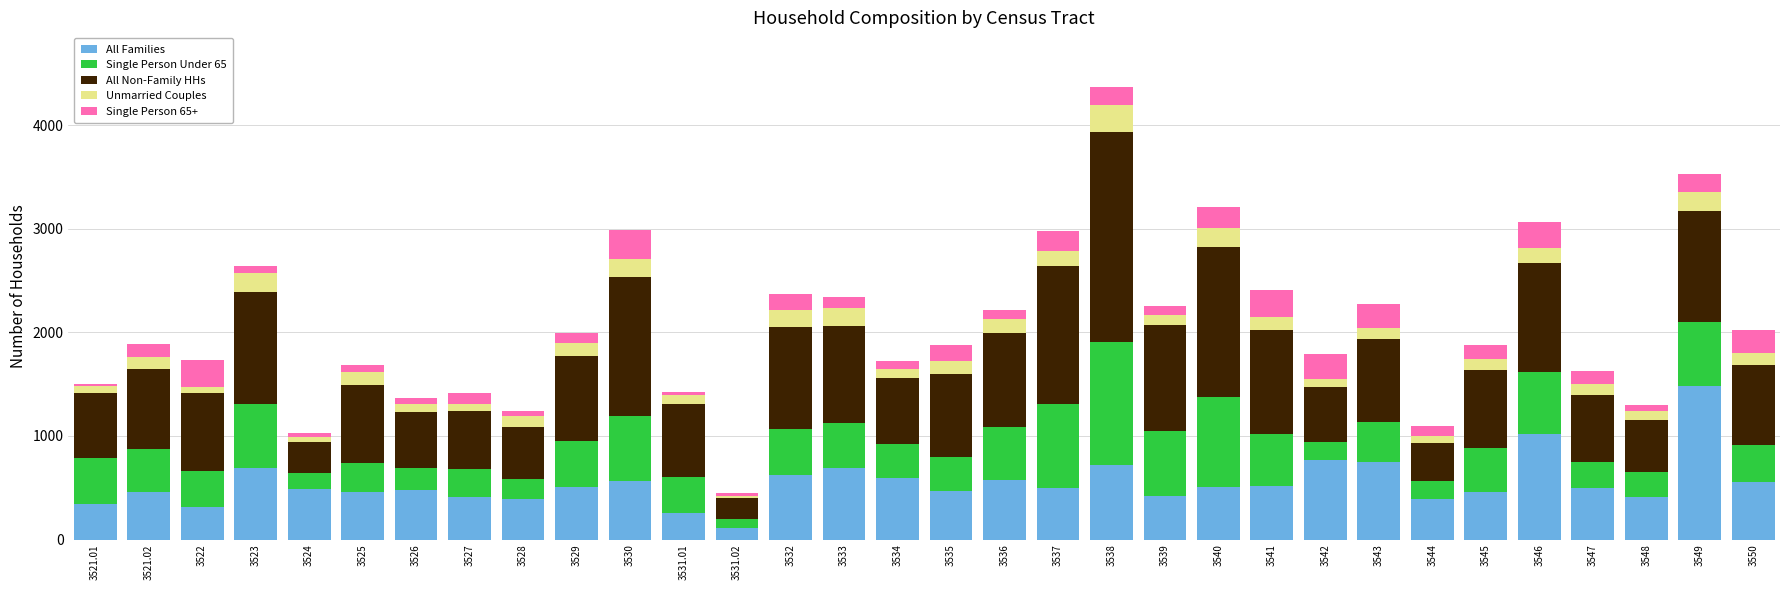

At which label does All Families reach its minimum?

3531.02